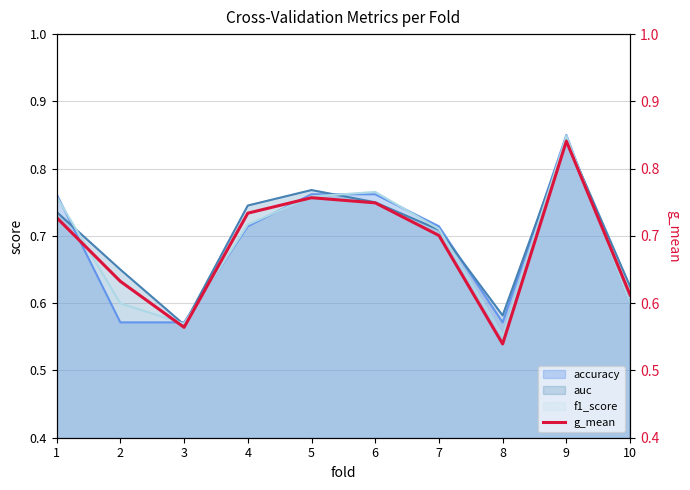

What is the value of the 9th point from the left?

0.8